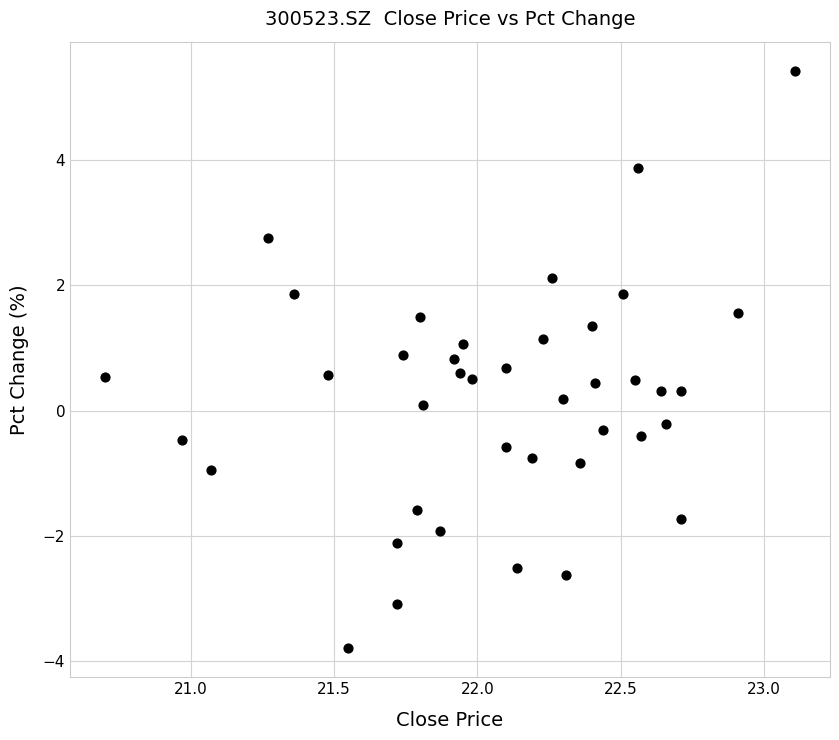

What is the range of X values (max minus min)?

2.4